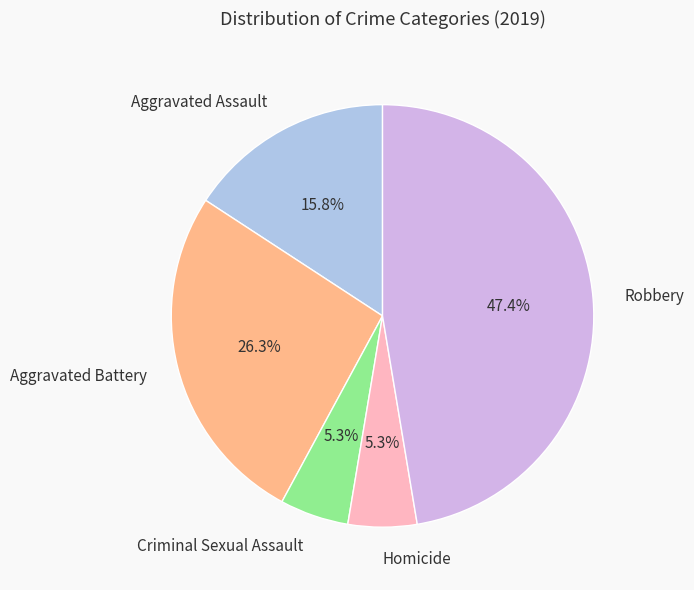

How much of the chart is everything except Criminal Sexual Assault?

94.7%